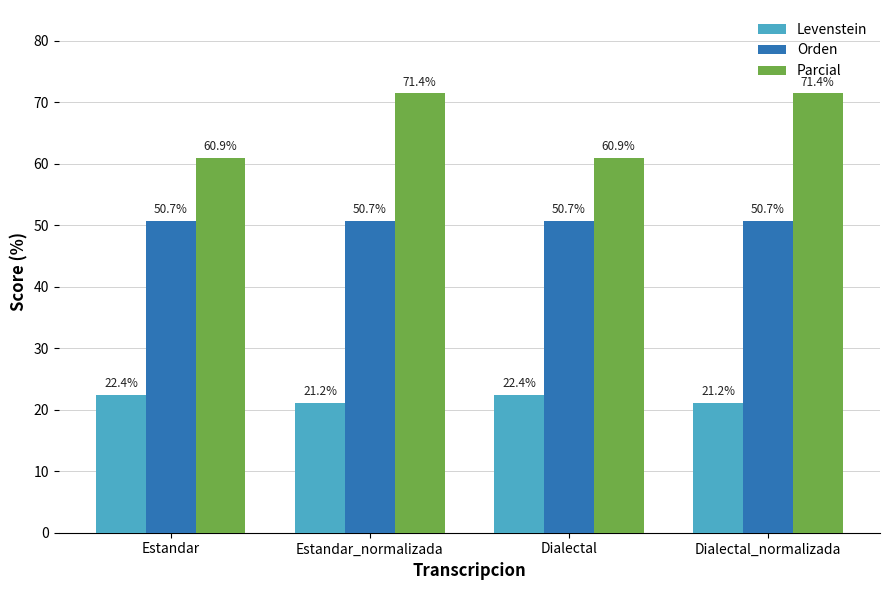

How many data points in Levenstein are less than 22?

2